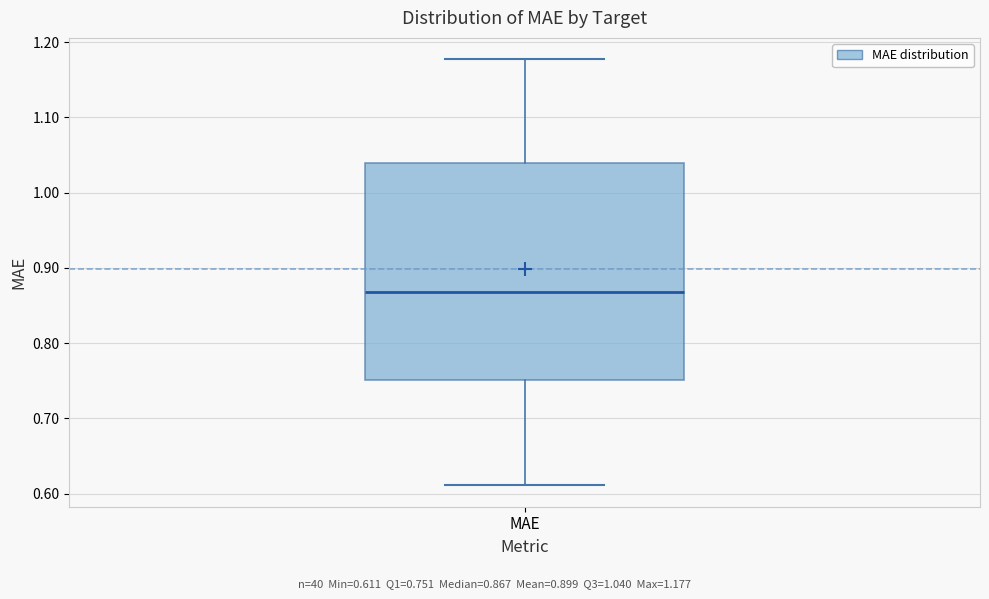

Read this box plot against the y-axis: the position of the median line, the range covered by the box, and the ends of both whiskers. The values are not printed on the chart, so give them approximately, as read against the axis.

median 0.87, box 0.75 to 1.04, whiskers 0.61 to 1.18